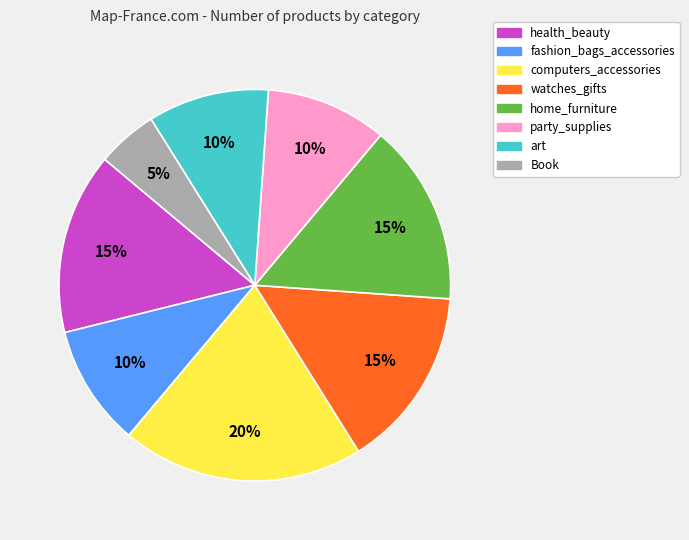

How many slices are in this pie chart?

8